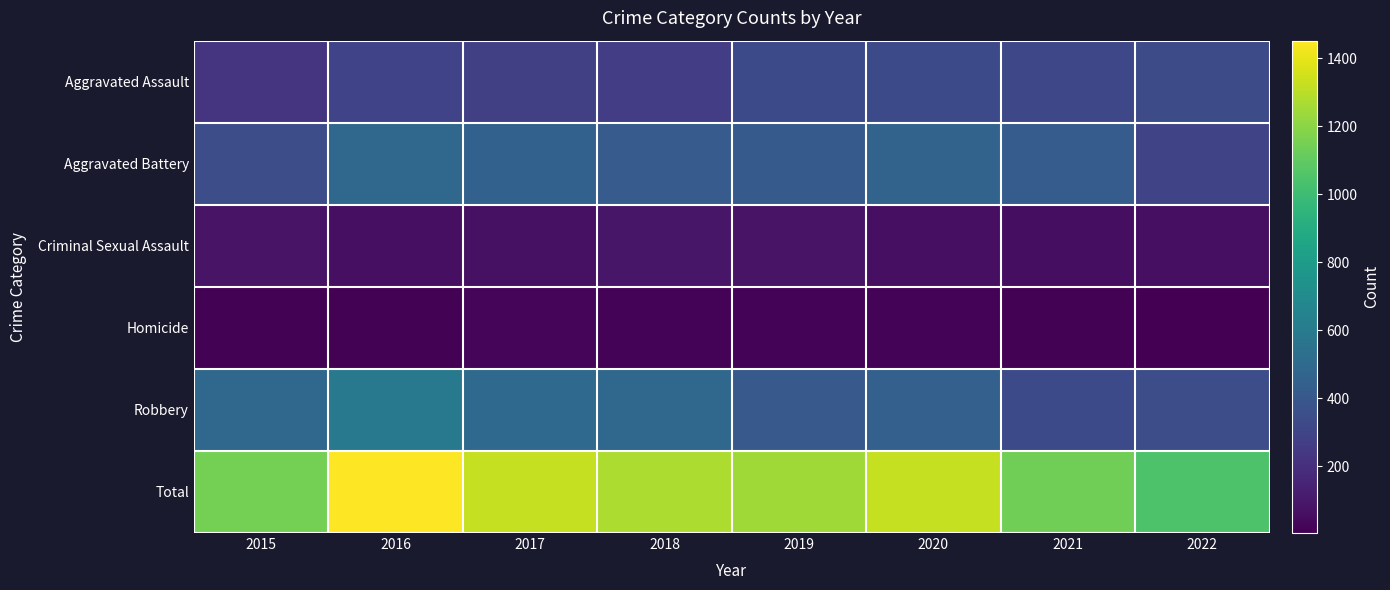

Which series has the largest total across all categories?

Total